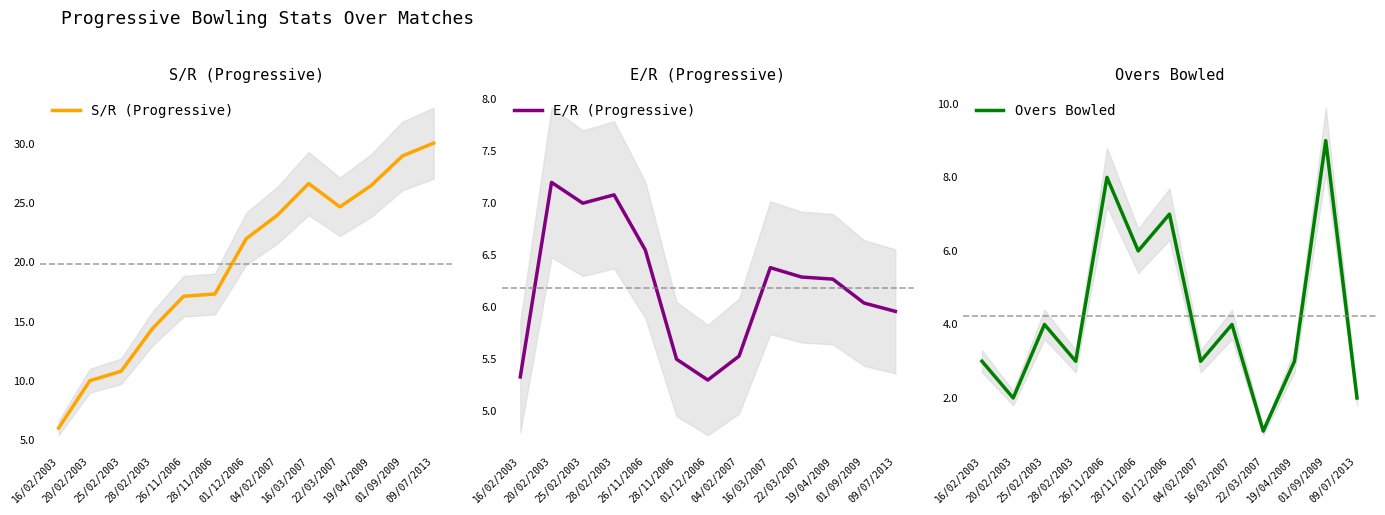

Does the chart display data point markers on the line(s)?

No